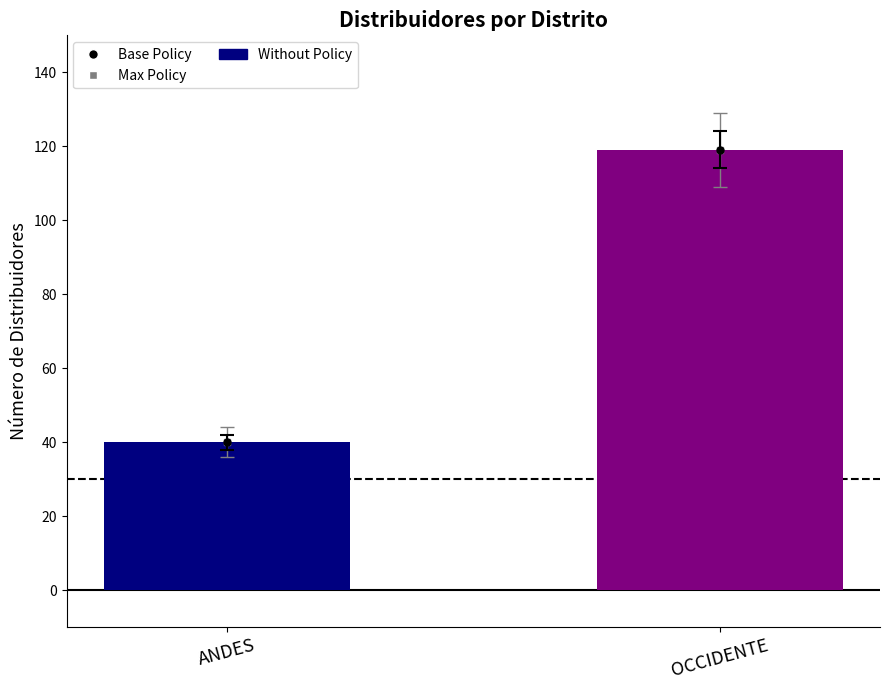

Which label corresponds to the smallest value in the chart?

ANDES